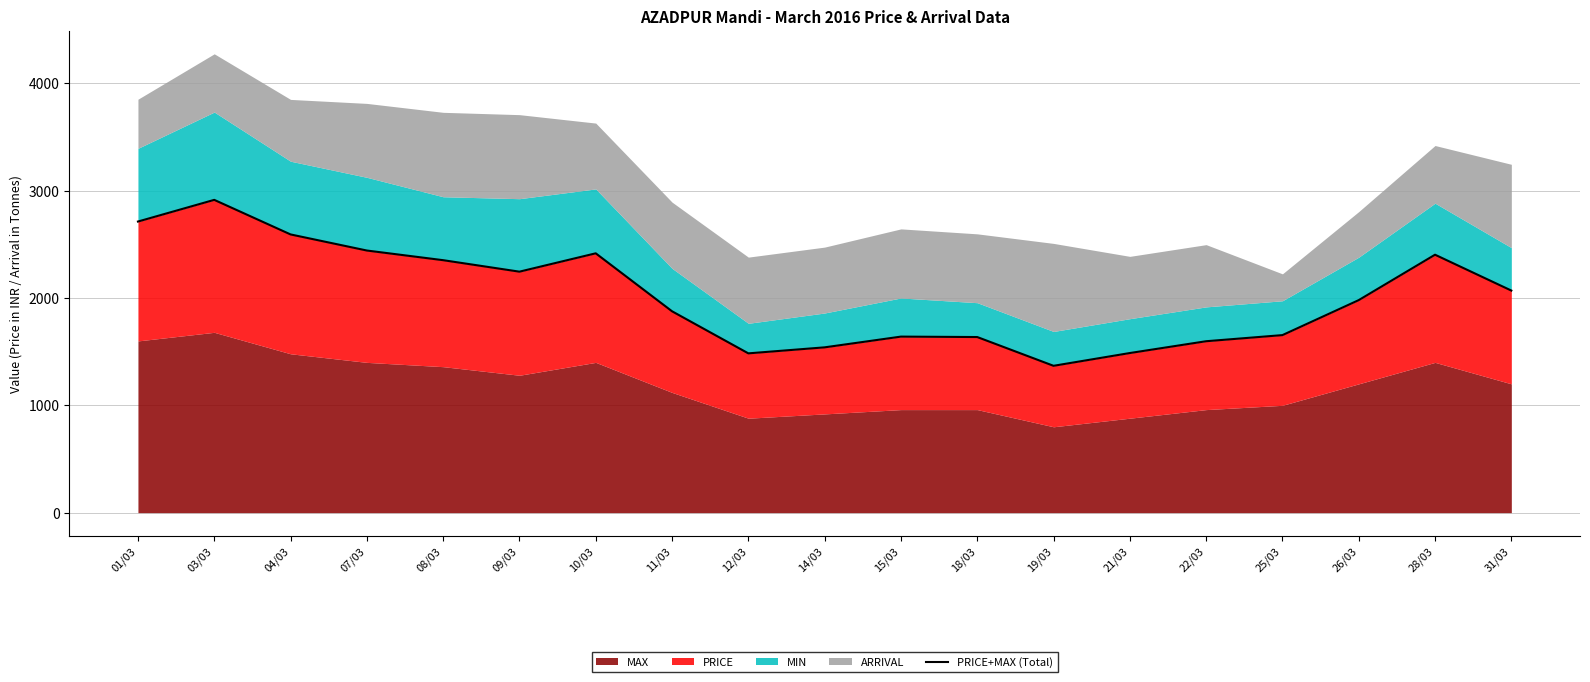

What is the label of the 18th point from the left?

28/03